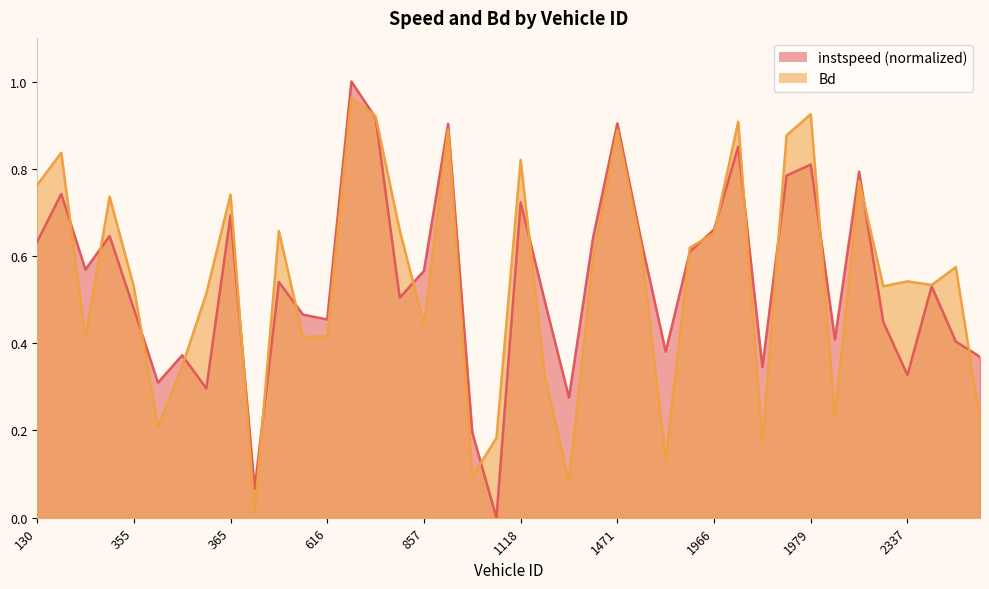

After their last crossing, which series has the higher values: Bd or instspeed?

instspeed